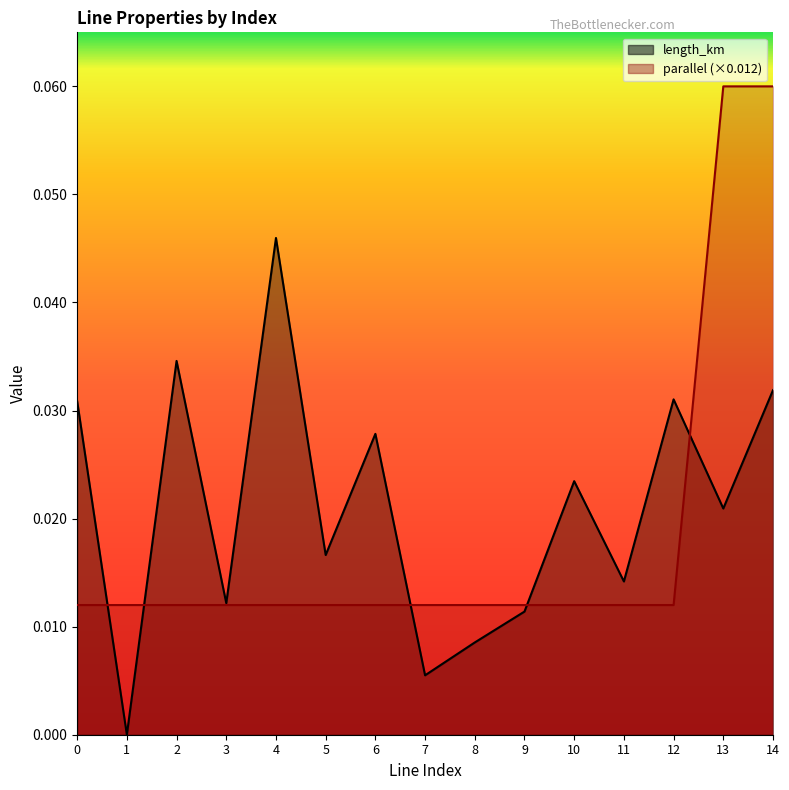

Does the chart have visible grid lines?

No